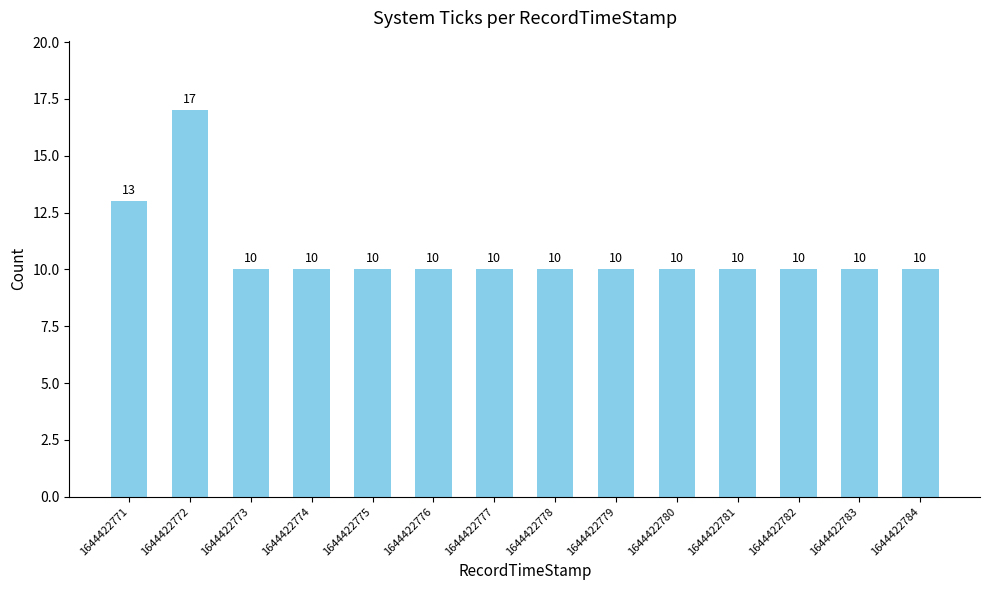

Reading left to right, what are all the values shown in this chart?

13	17	10	10	10	10	10	10	10	10	10	10	10	10